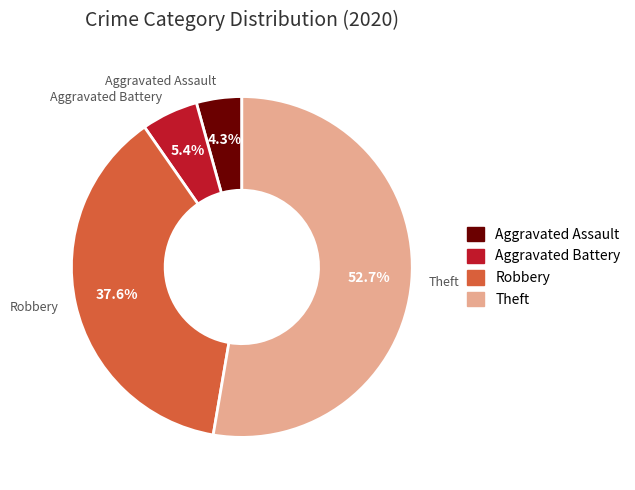

Which has a higher value, Aggravated Assault or Robbery?

Robbery